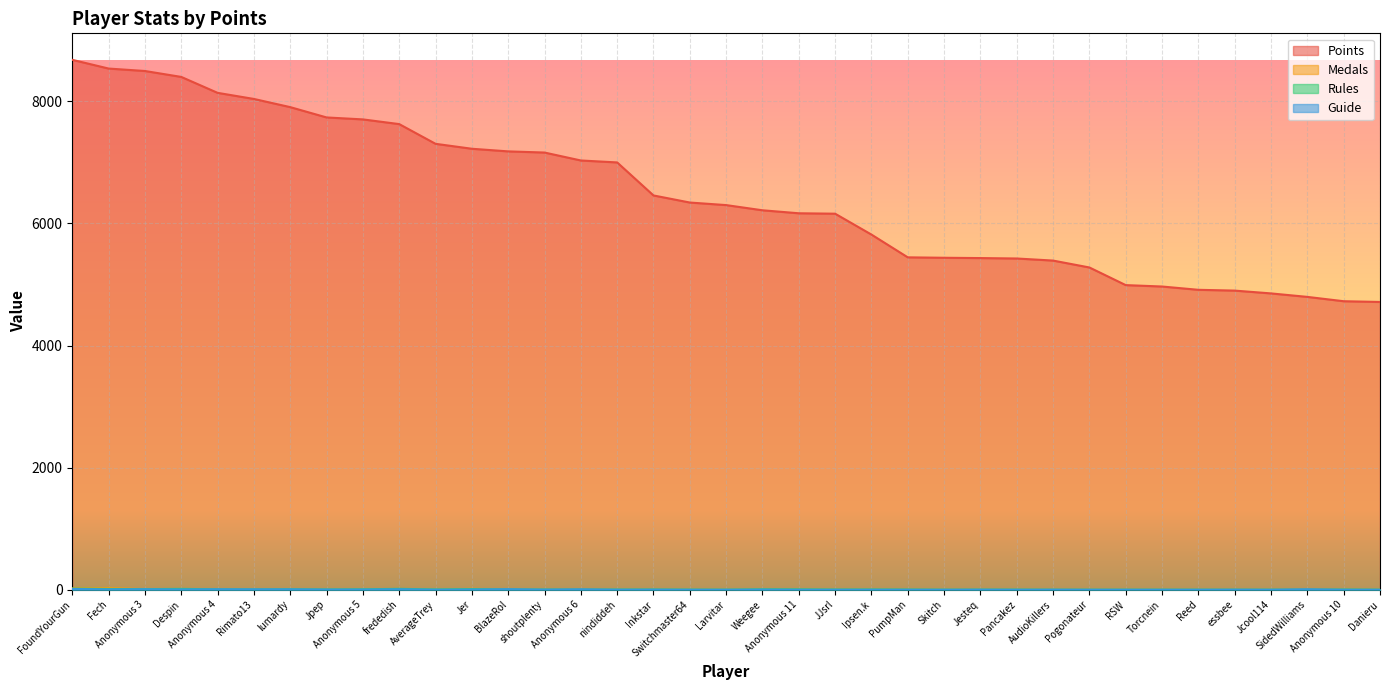

Reading right to left, extract all data points from this chart.

Points: 4714	4726	4797	4854	4900	4913	4967	4990	5279	5392	5426	5433	5438	5445	5818	6160	6167	6216	6301	6343	6459	7000	7032	7162	7181	7224	7305	7628	7705	7737	7906	8040	8140	8401	8498	8538	8681
Medals: 0	0	2	0	0	0	0	0	0	1	0	0	0	0	0	0	0	0	0	0	6	2	0	1	3	14	1	11	2	2	1	2	5	10	8	27	21
Rules: 0	2	1	0	0	0	0	0	0	0	1	1	0	2	3	2	5	6	0	1	3	2	2	2	4	10	3	14	6	3	7	4	6	13	9	12	17
Guide: 0	0	7	0	1	0	0	0	0	1	0	1	0	0	0	0	0	2	0	0	2	1	6	2	8	3	1	7	3	3	6	6	7	4	7	5	11